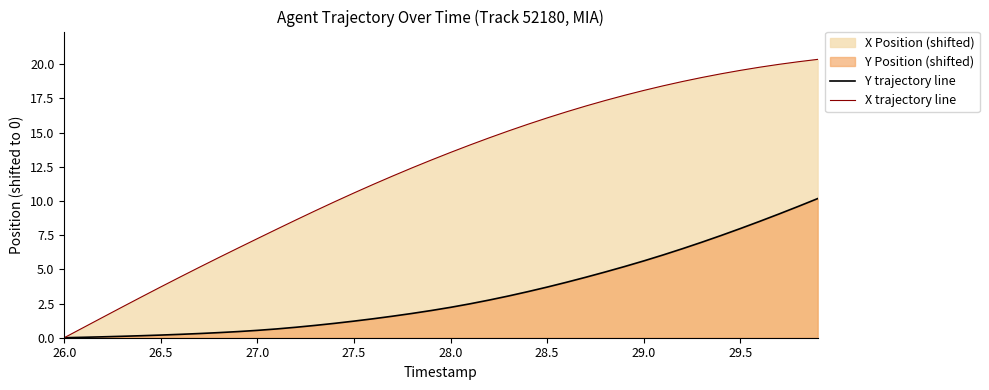

True or false: Y trajectory line has more than 0 points higher than both neighbors.

False